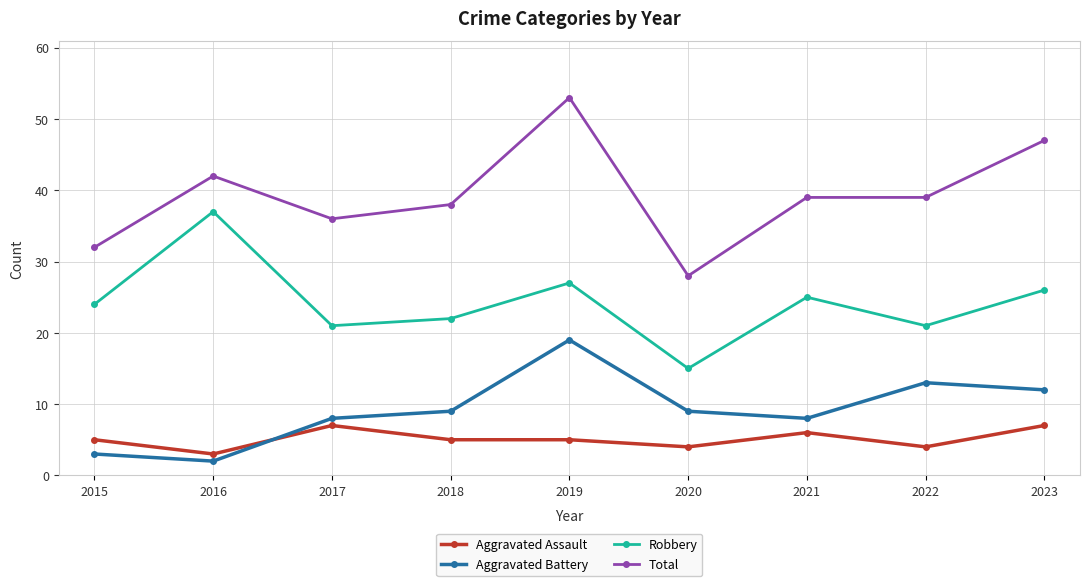

Is it true that Total equals 56 at 2017?

False